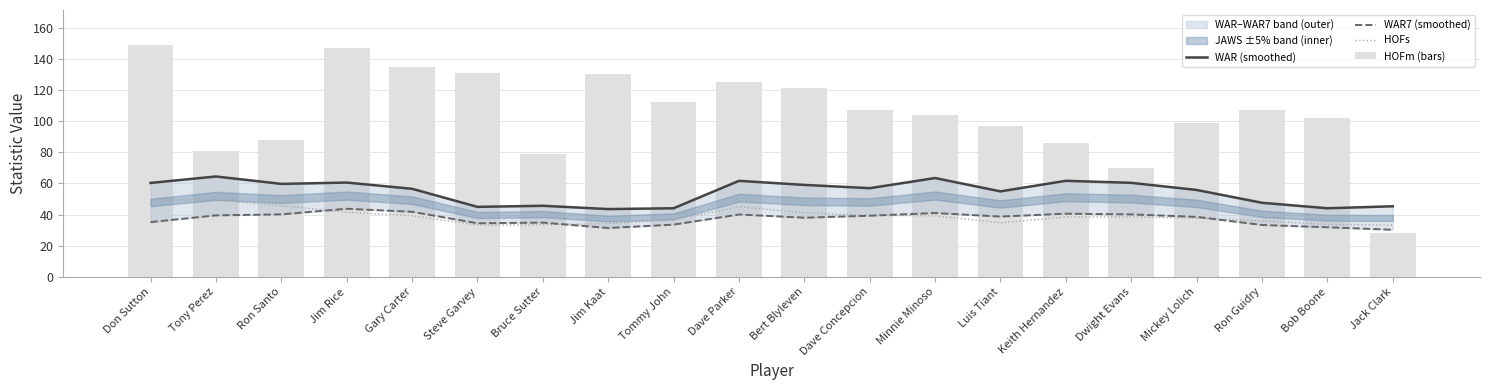

At which category is the sum across all series the highest?

Don Sutton